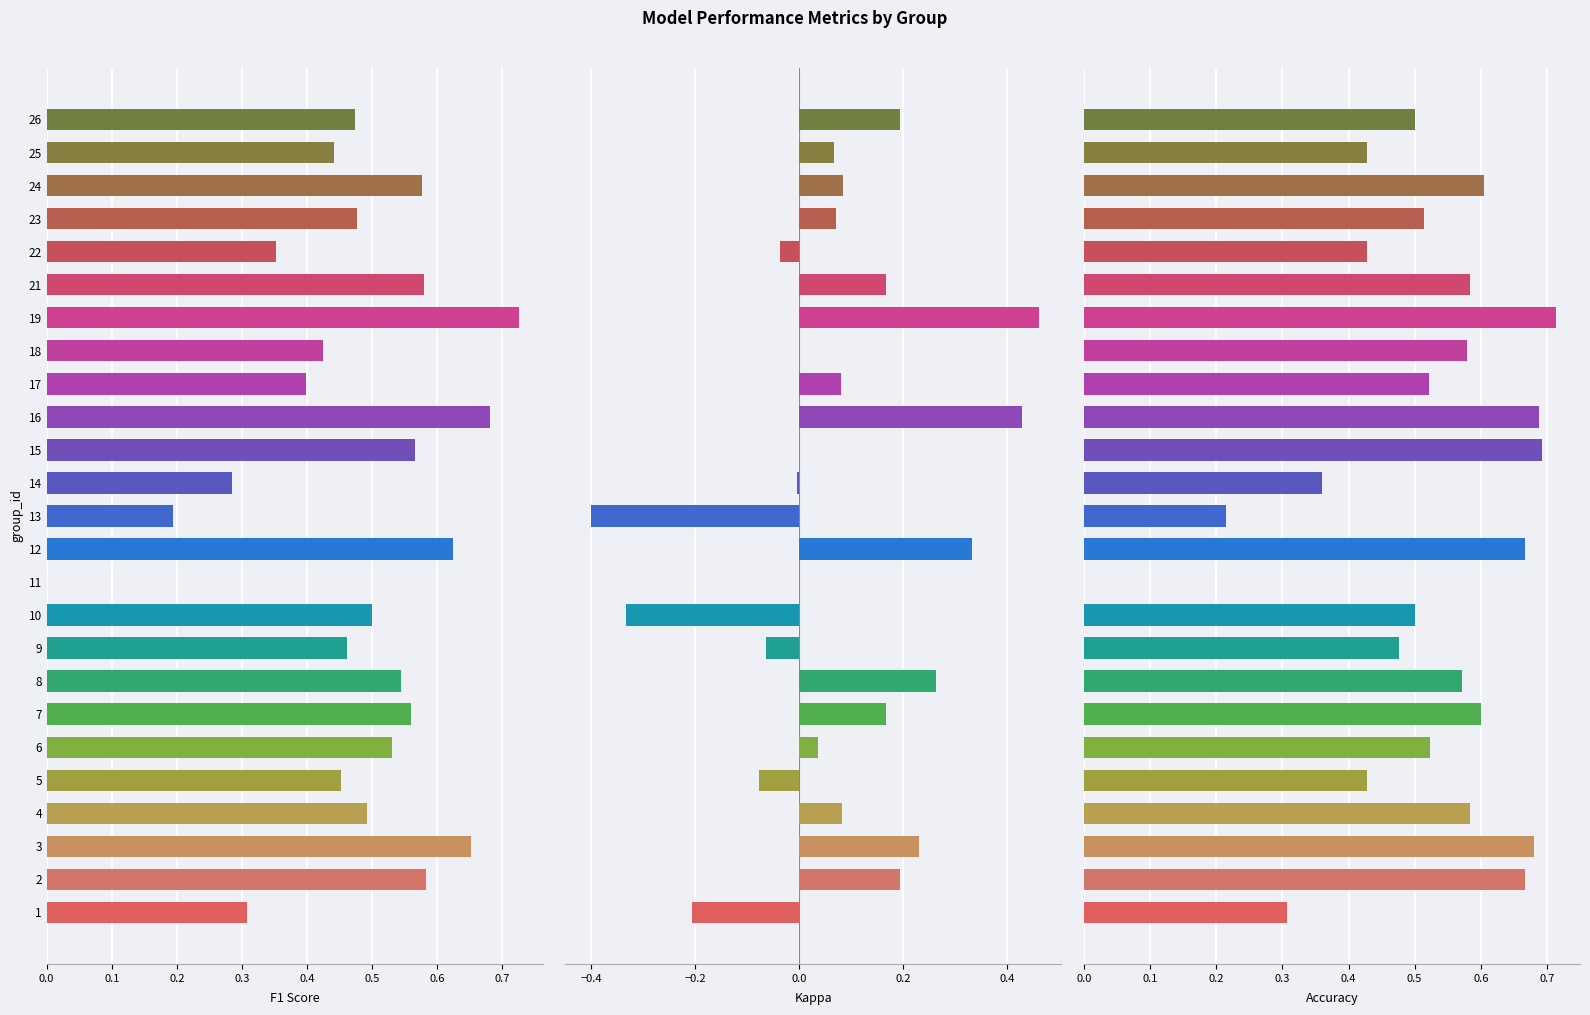

What is the value of the f1 bar at the 13th from the left?

0.2